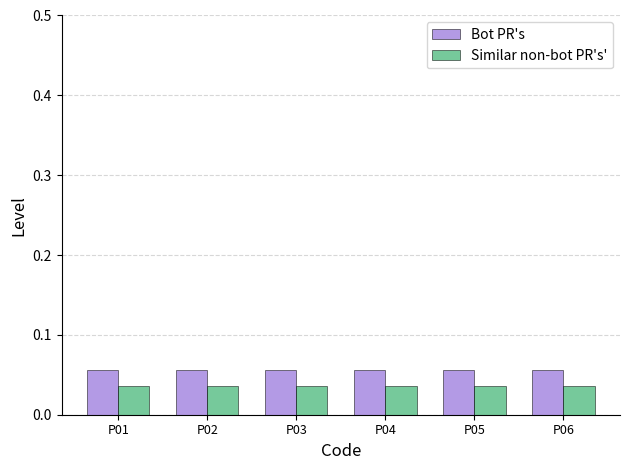

Does the chart contain stacked bars?

No